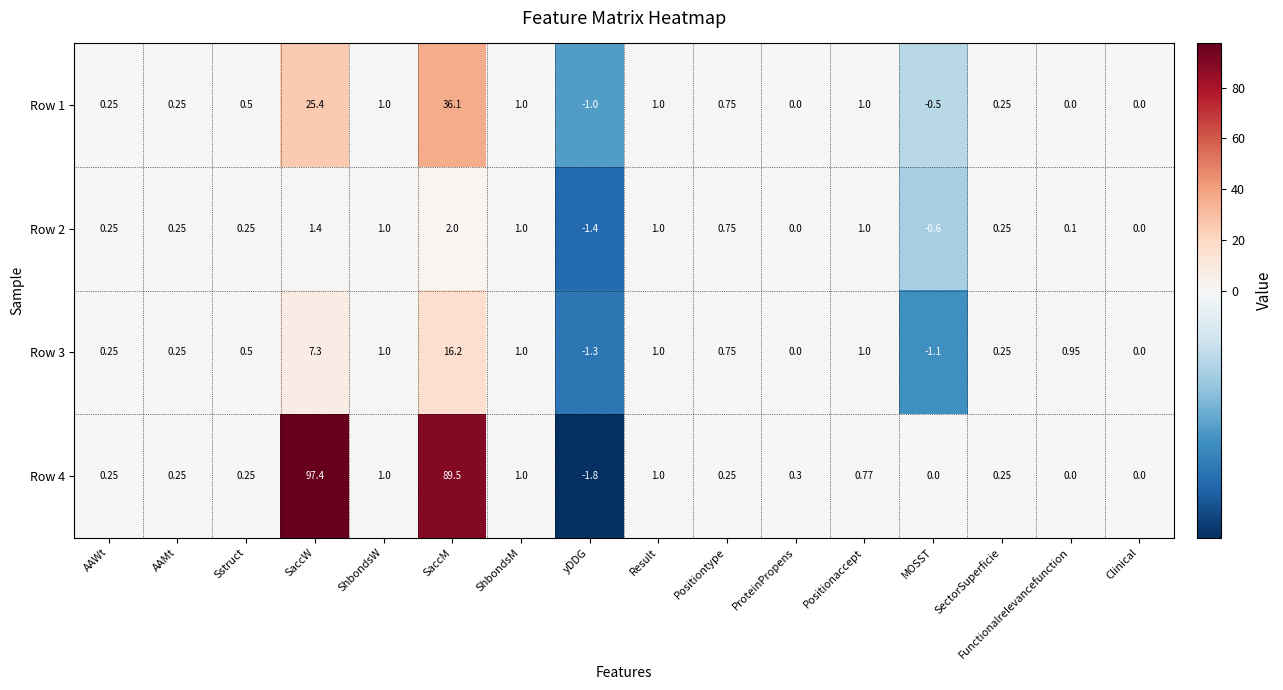

At which category is the sum across all series the highest?

SaccM